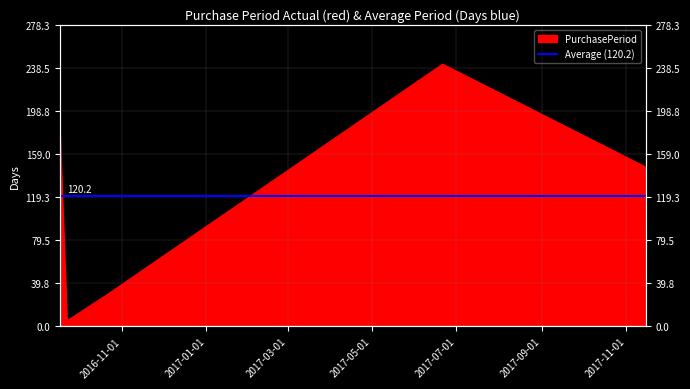

Reading left to right, extract all data points from this chart.

177	5	30	242	147